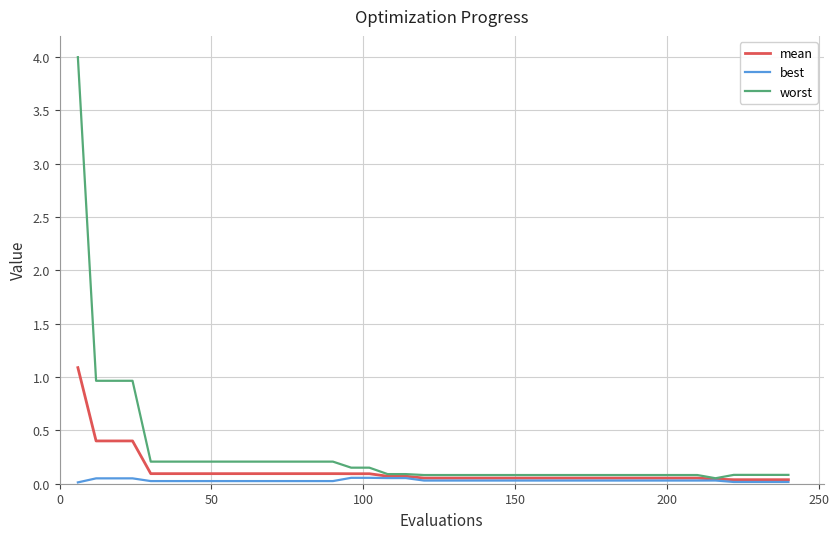

Which series has the largest range (max minus min)?

worst